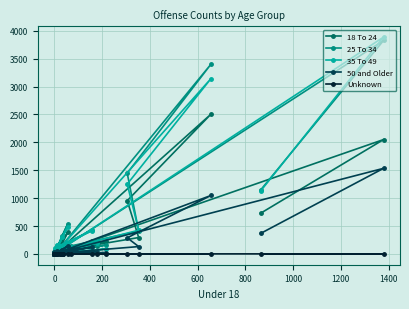

What is the difference between the maximum and minimum values in the 50 and Older series?

1534